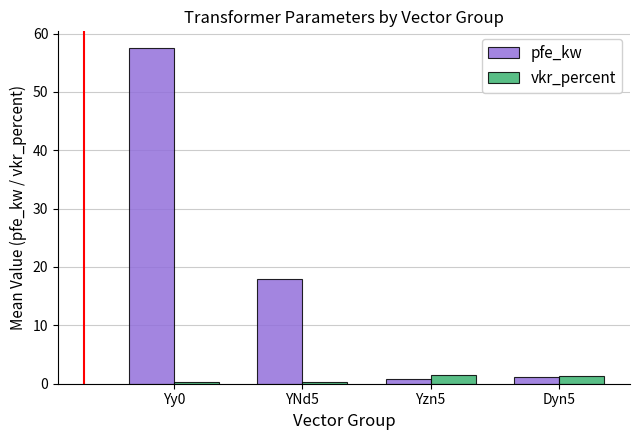

What is the difference between the highest and lowest values at Yy0?

57.2